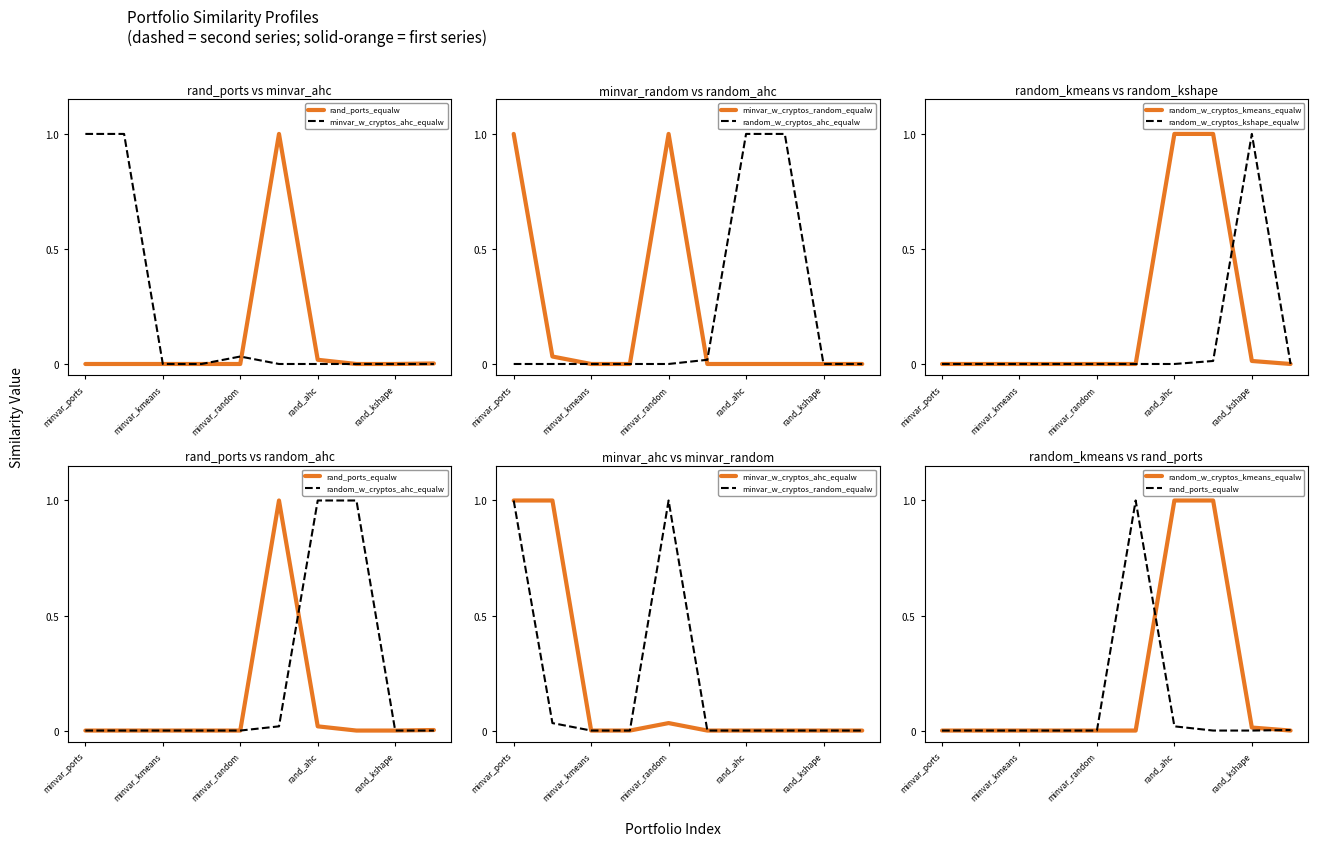

Is it true that rand_ports_equalw equals 0.4 at 7?

False